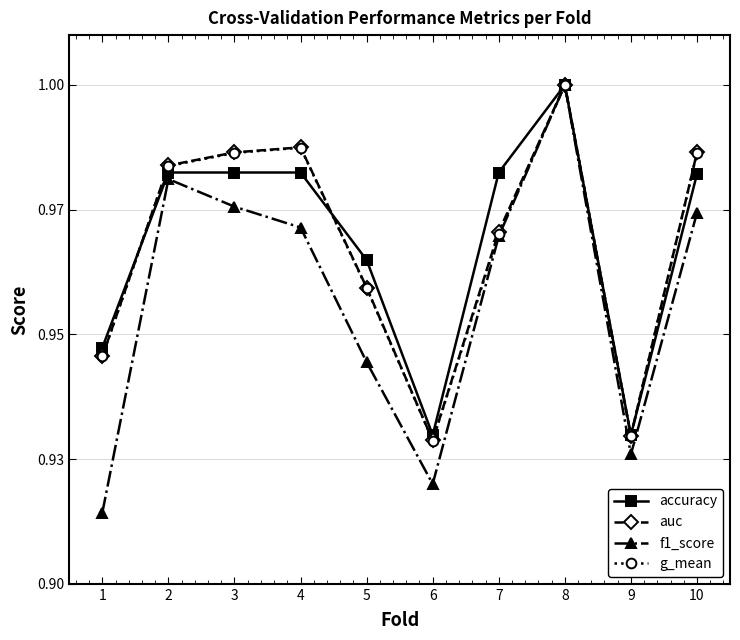

At how many categories does at least one series exceed 0?

10